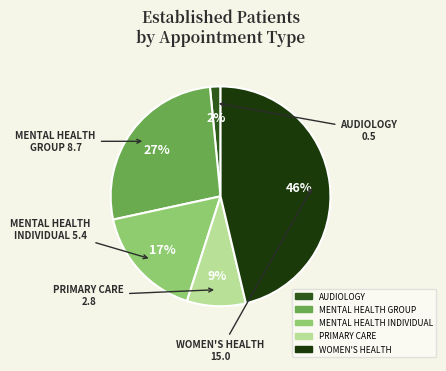

Combined, do MENTAL HEALTH GROUP and MENTAL HEALTH INDIVIDUAL account for over 50%?

No